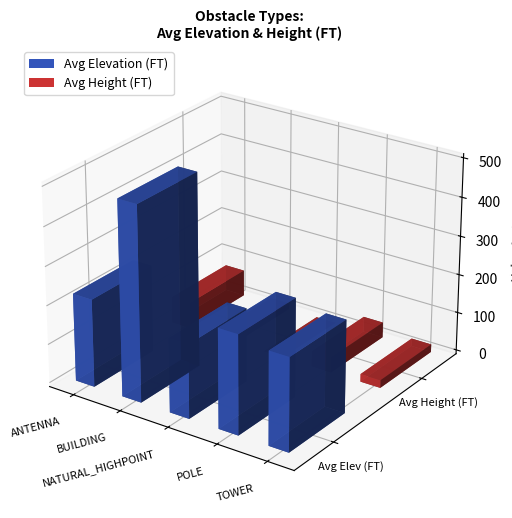

What is the difference between the maximum and minimum values in the Avg Height (FT) series?

93.9